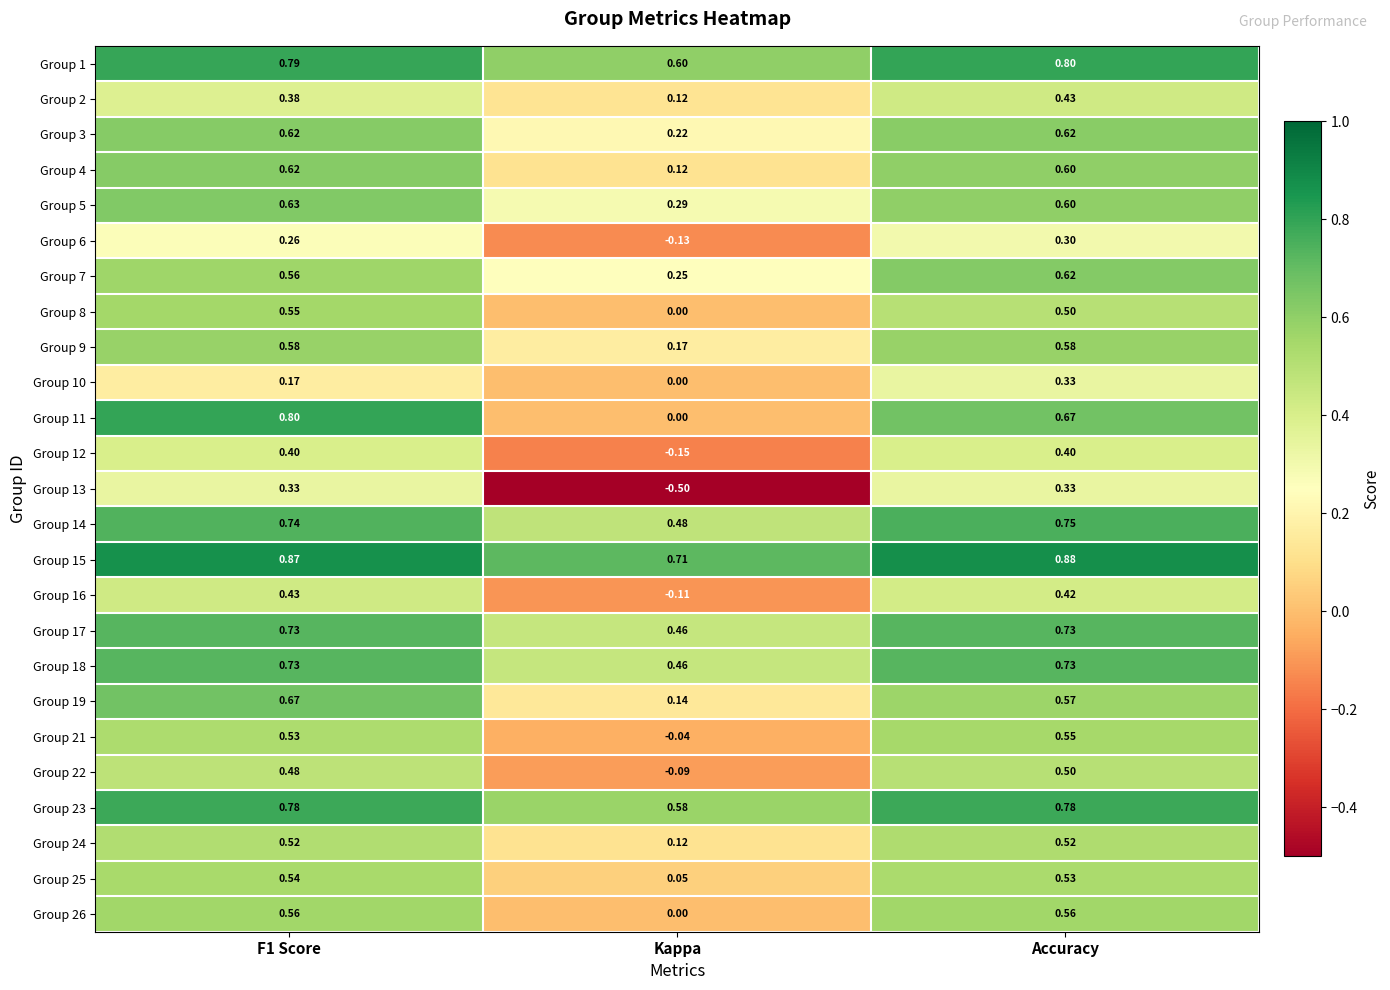

At which label is Group 5 closest to 0?

Kappa